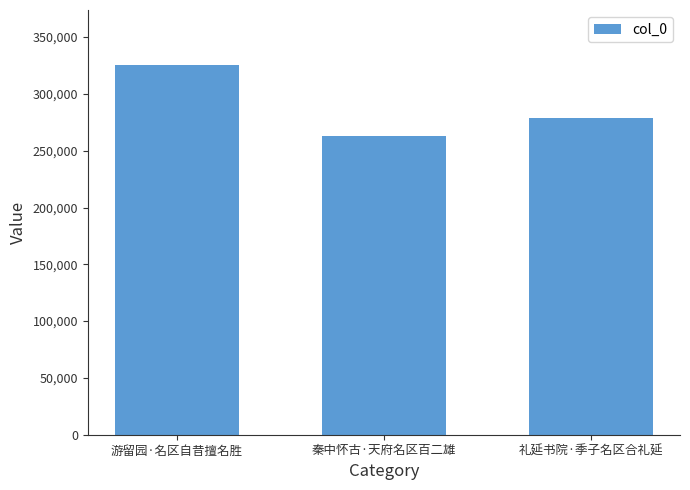

The chart shows a value of 181124 at 礼延书院·季子名区合礼延. True or false?

False